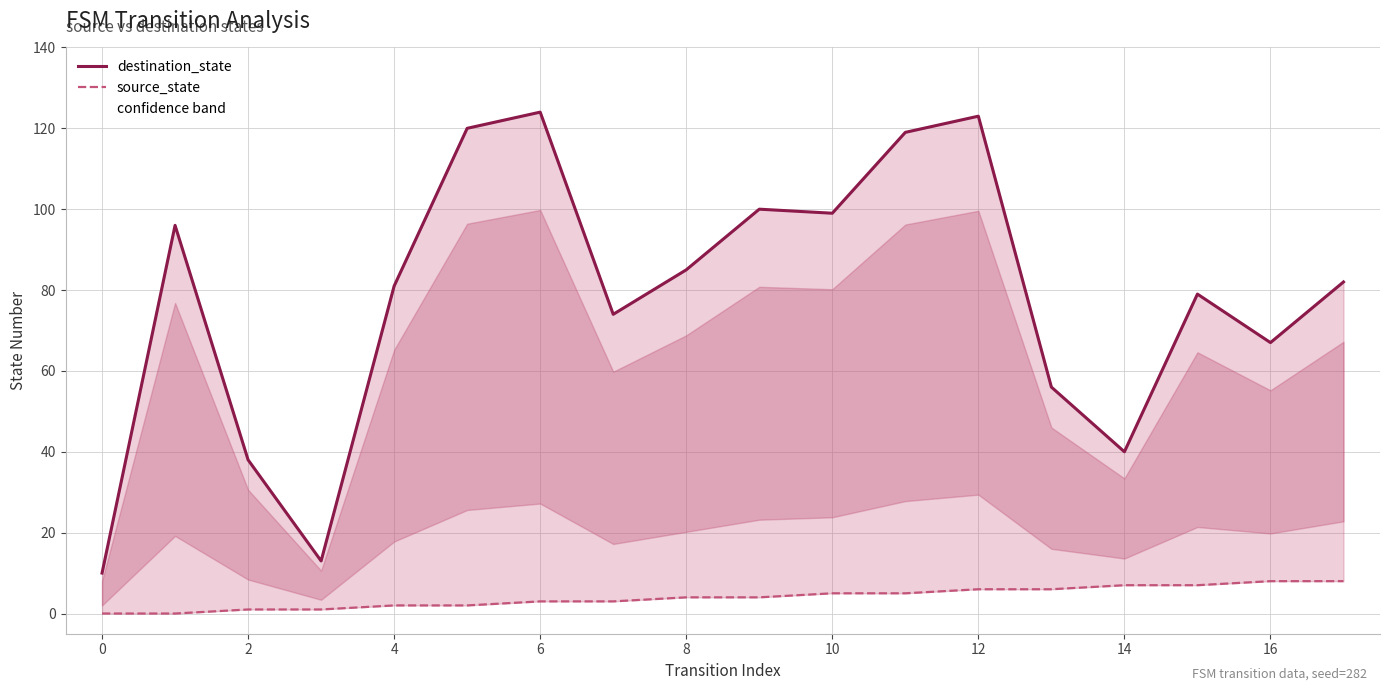

True or false: source_state has more than 2 points higher than both neighbors.

False